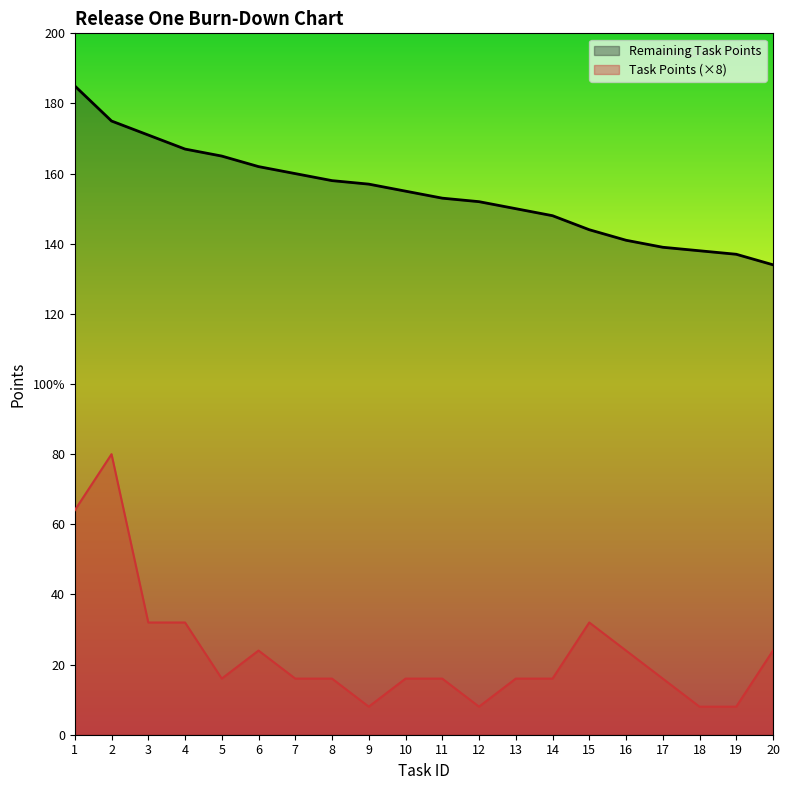

What is the average value of the Remaining Task Points series?

155